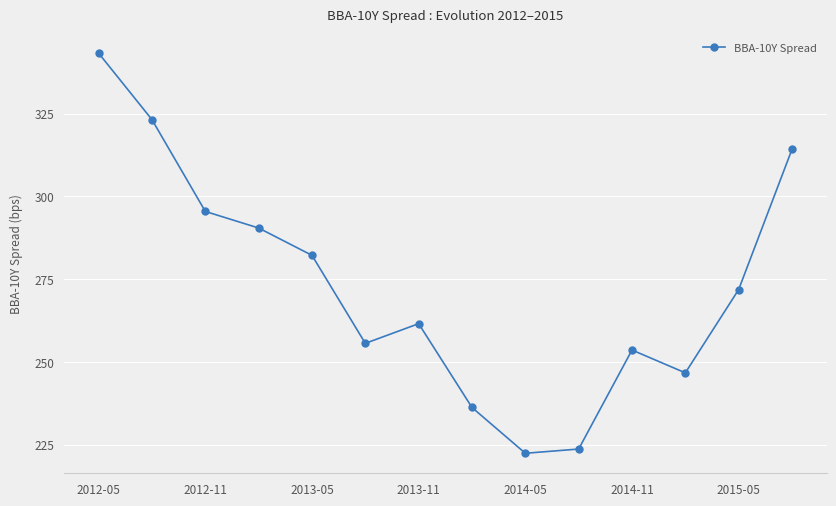

Reading left to right, what are all the values shown in this chart?

343.2	323.2	295.4	290.4	282.2	255.6	261.6	236.2	222.4	223.7	253.6	246.7	271.9	314.2